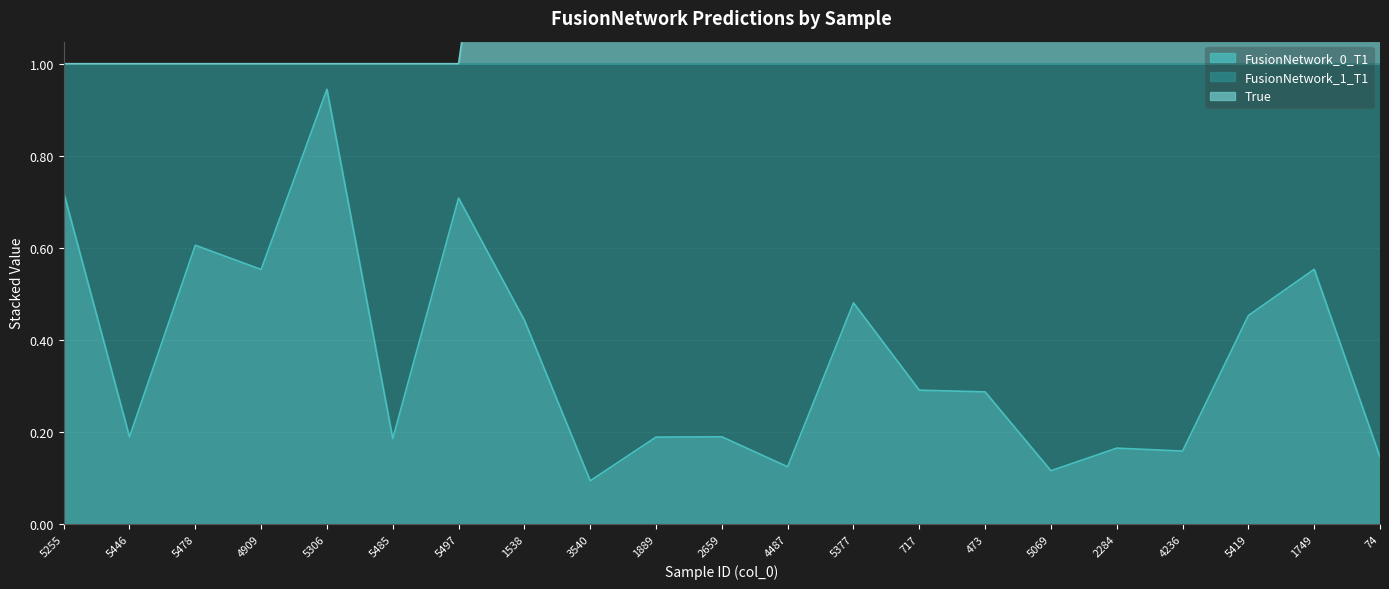

Is it true that FusionNetwork_0_T1 equals 0.6 at 5478?

True